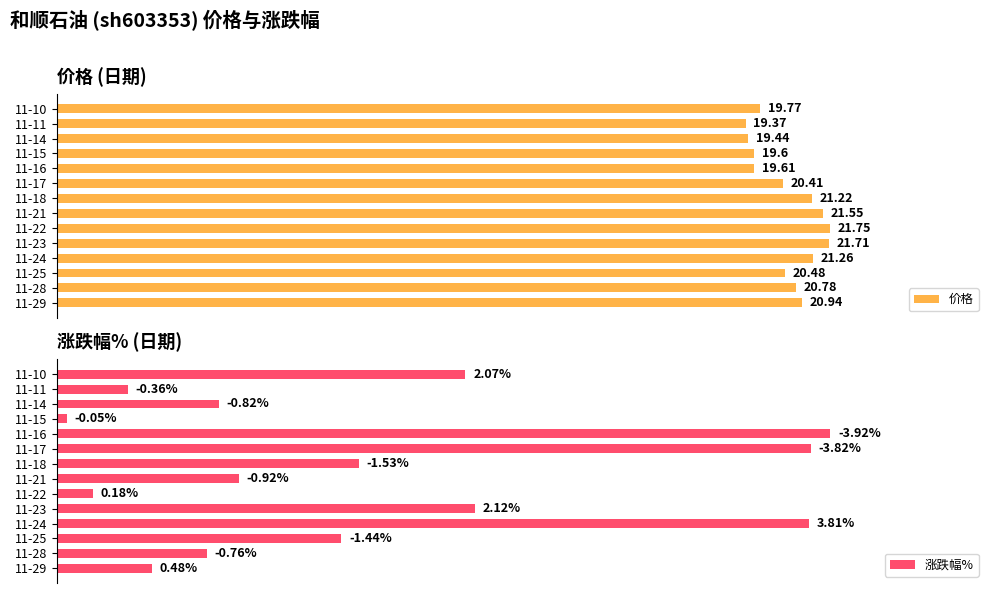

Rank the categories by 价格 value from lowest to highest.

1, 2, 3, 4, 0, 5, 11, 12, 13, 6, 10, 7, 9, 8